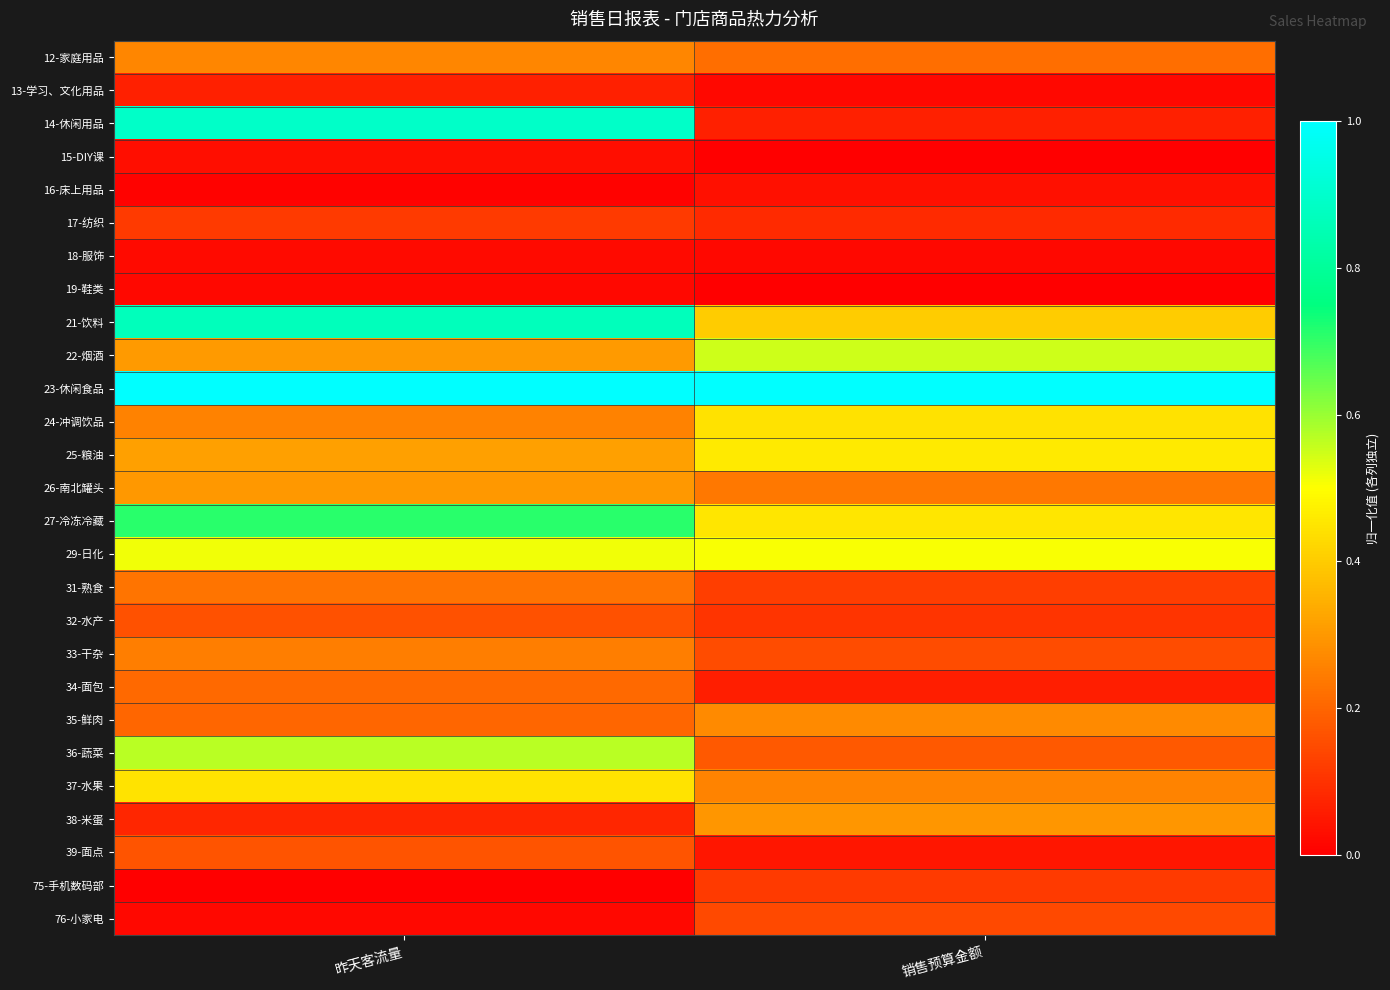

What is the total value across all series at 销售预算金额?

6.2